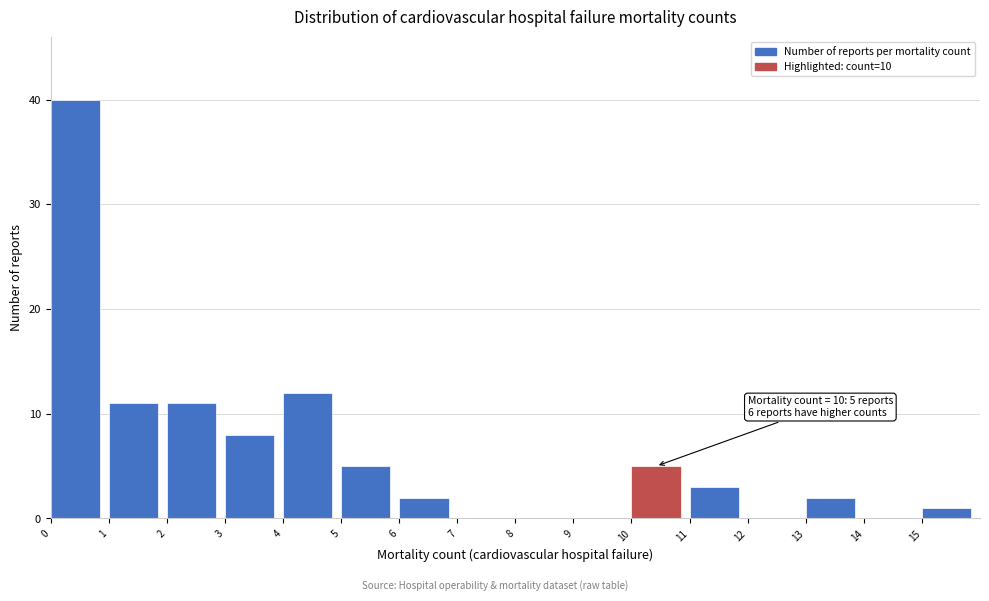

Over which range of the x-axis is the bar tallest?

0 to 1